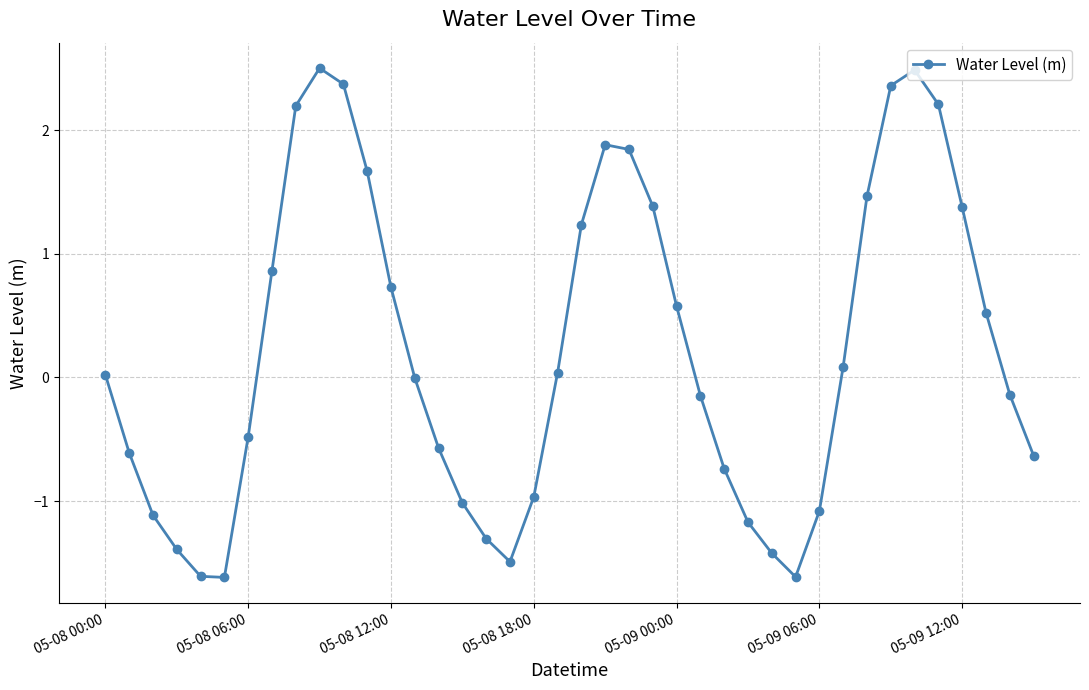

How many points are higher than both their immediate neighbors (excluding endpoints)?

3